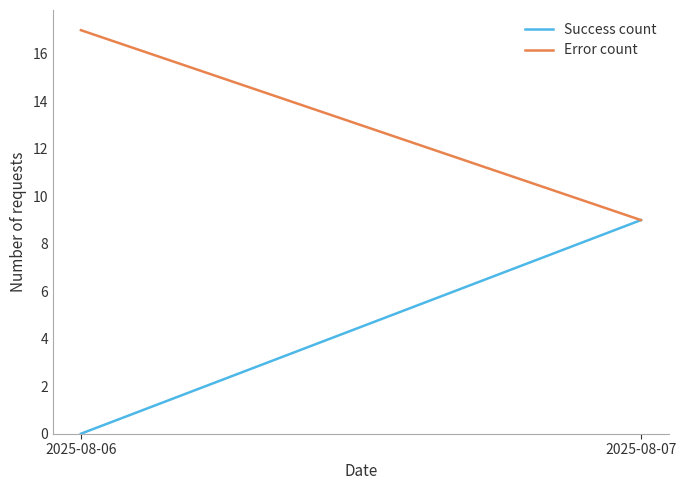

Is it true that Error count equals 17 at 2025-08-06?

True